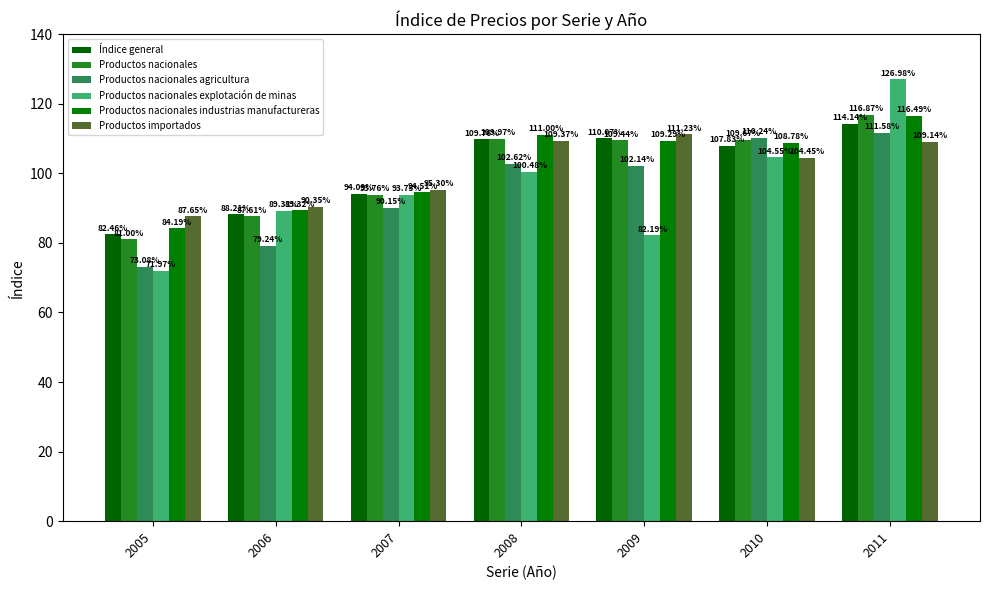

Which category has the highest value across all series?

2011